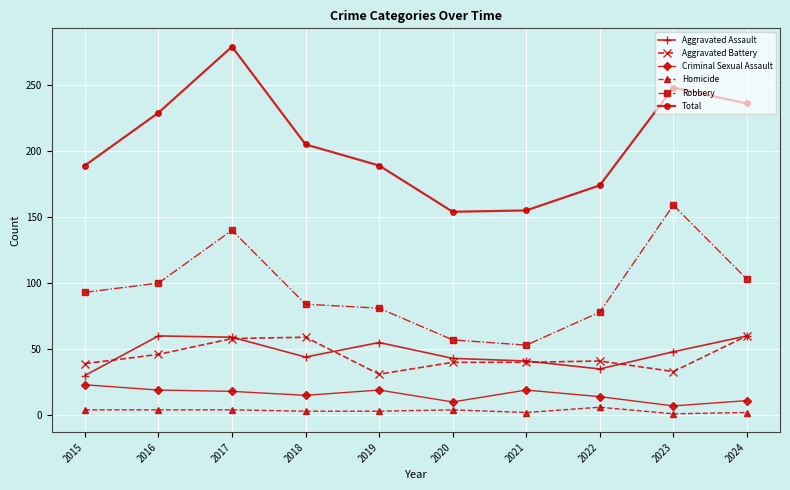

How many lines are shown in the chart?

6